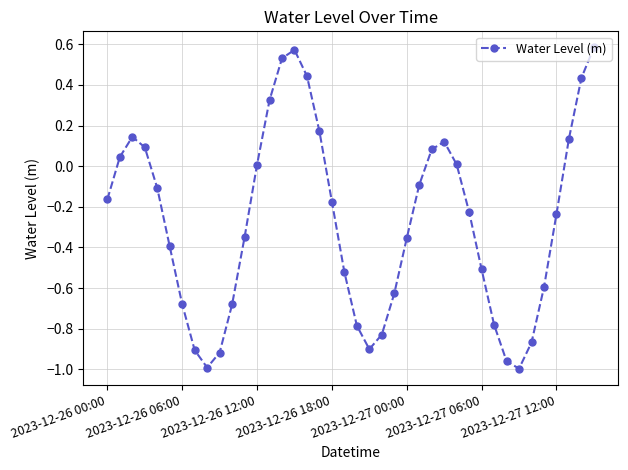

What is the difference between the maximum and second lowest values?

1.6